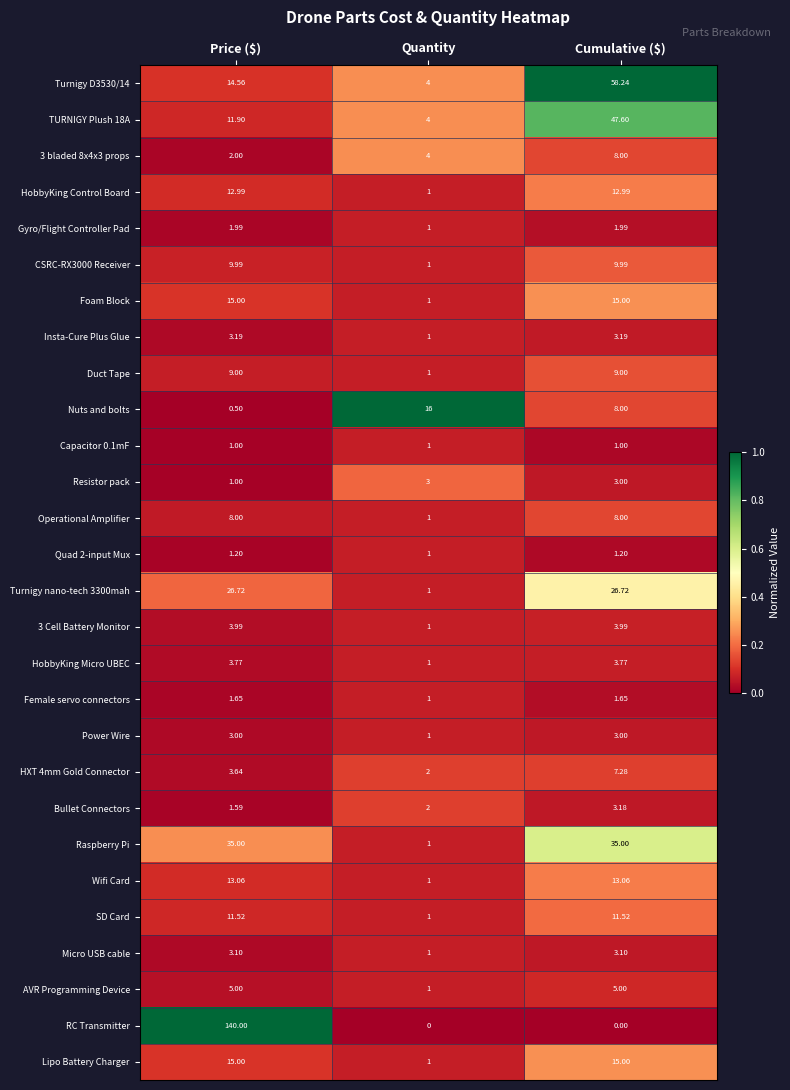

Where does the Wifi Card series first go above 13?

Price ($)